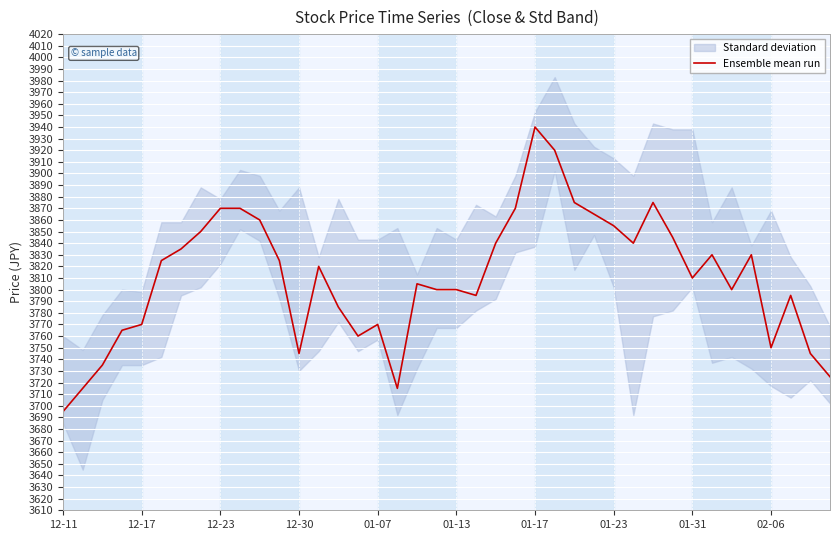

The value of Ensemble mean run at 12-23 is 3870. True or false?

True